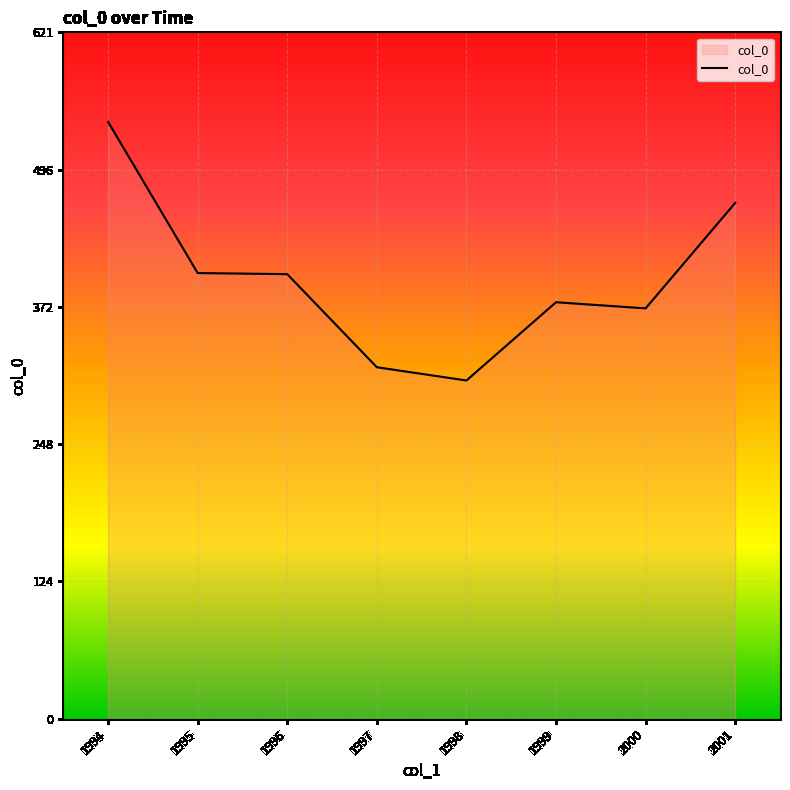

True or false: there are more than 0 points higher than both neighbors.

True